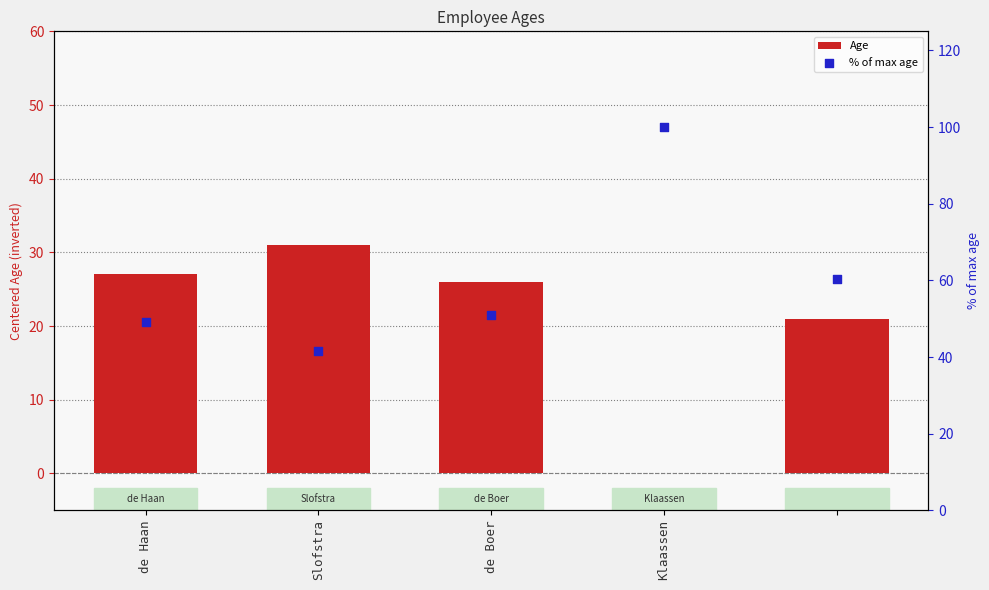

What are all the series names shown in the legend?

Age, % of max age